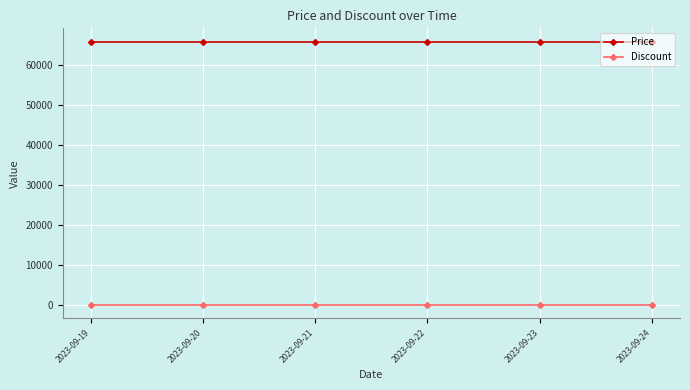

Reading left to right, extract all data points from this chart.

Price: 66000	66000	66000	66000	66000	66000
Discount: 42	42	42	42	42	42